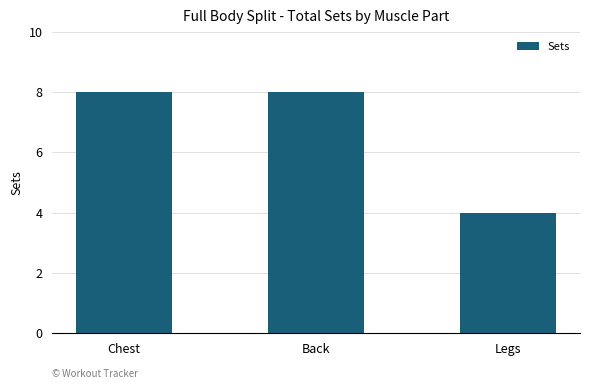

What is the average value?

7